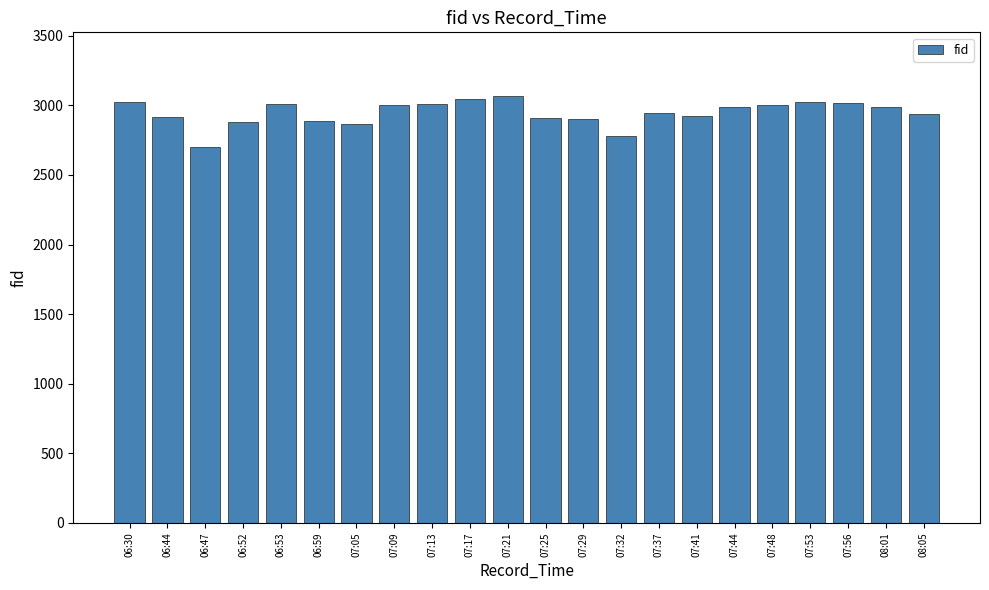

What is the smallest value displayed?

2701